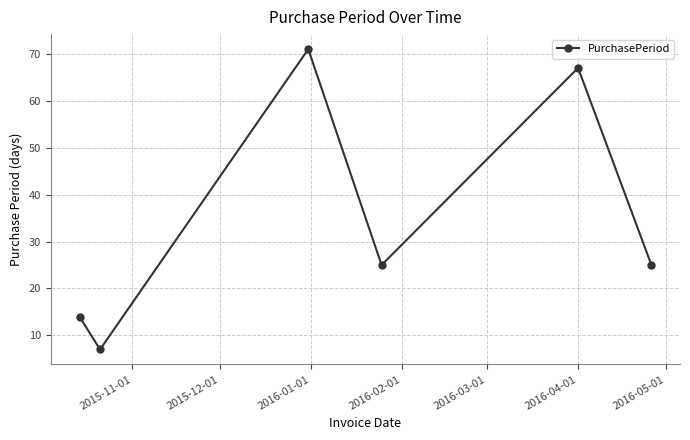

What is the value of the 3rd point from the left?

71